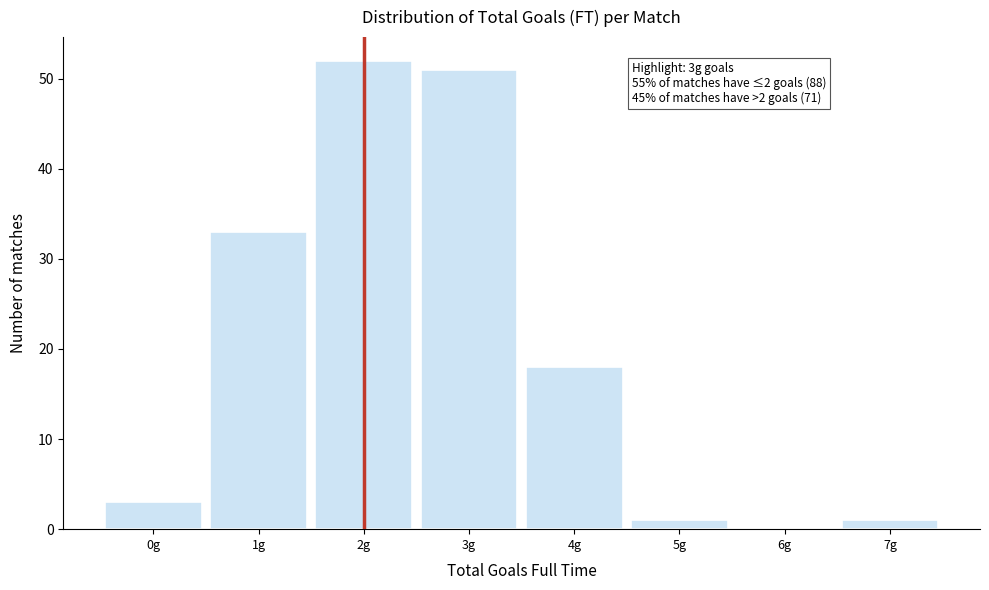

Reading left to right, list all the values displayed in this chart.

0g=3	1g=33	2g=52	3g=51	4g=18	5g=1	6g=0	7g=1